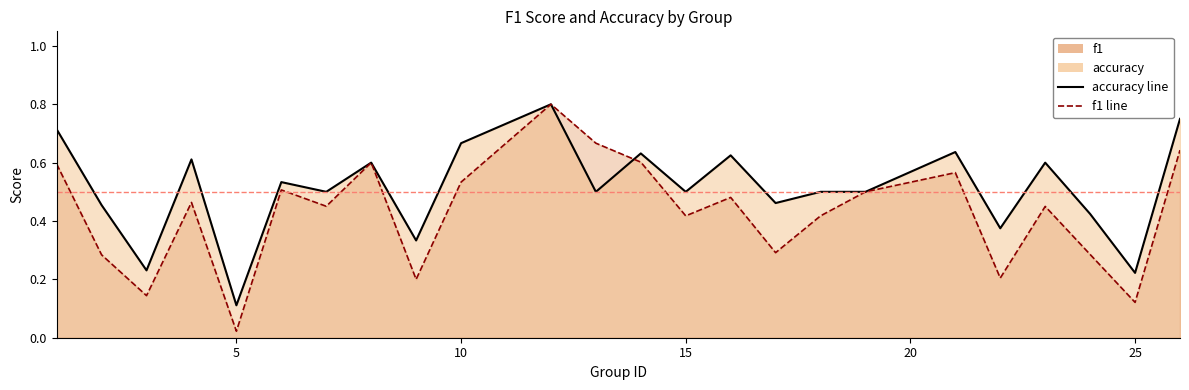

What is the difference between the maximum and second lowest values in the accuracy_line series?

0.6